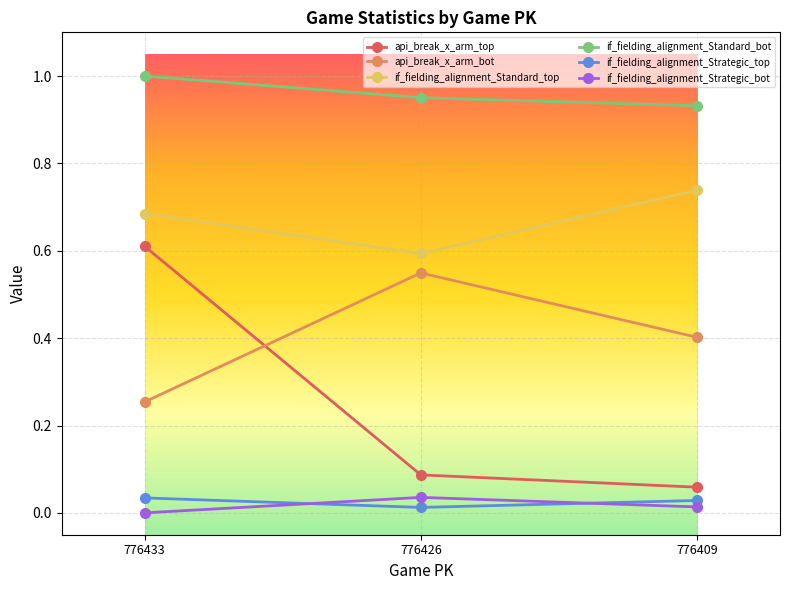

Does the chart have visible grid lines?

Yes